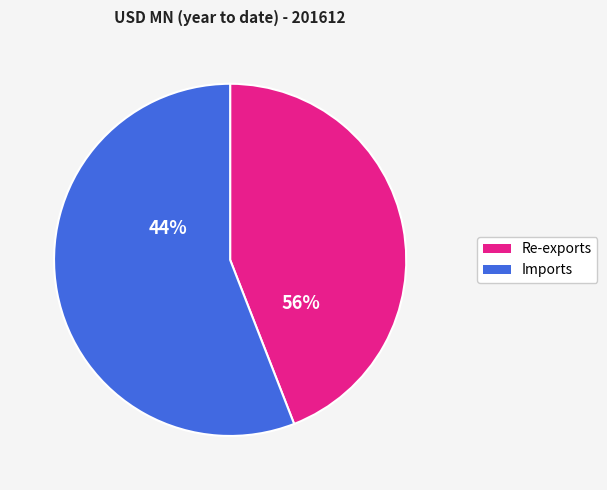

Rank the categories by value from lowest to highest.

Re-exports, Imports